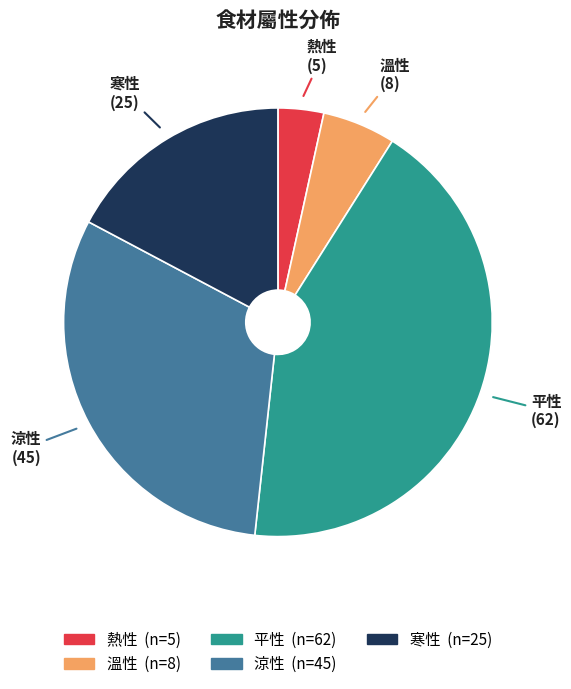

True or false: 溫性 accounts for 19% of the total.

False